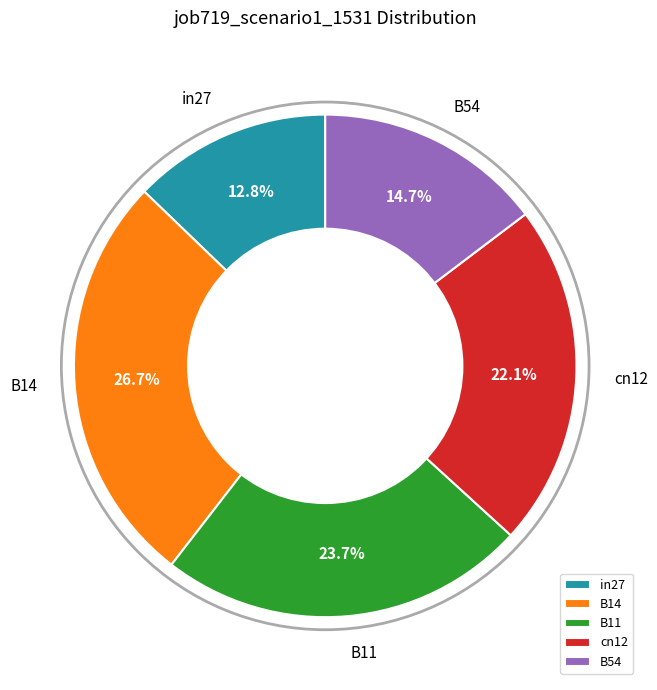

How many segments does this pie chart have?

5